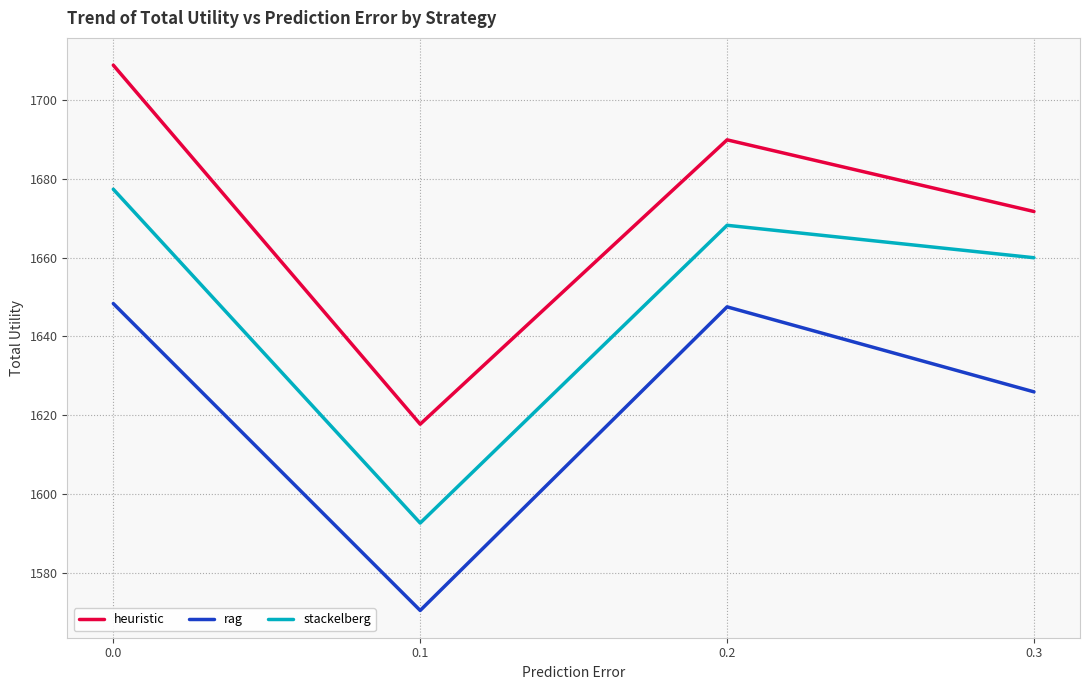

At which label does heuristic reach its minimum?

0.1